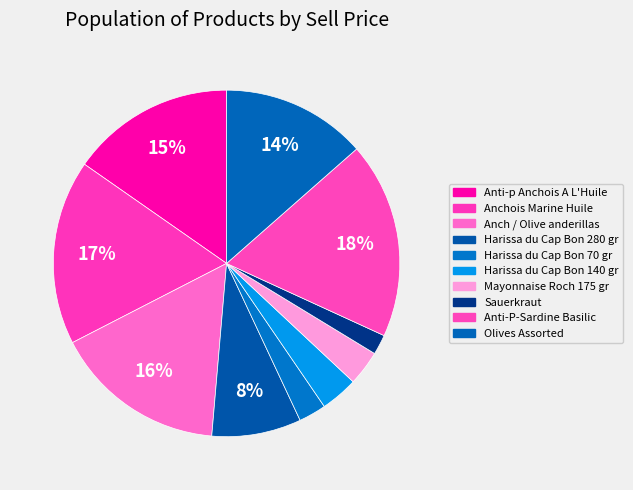

Count the number of slices in the pie.

10